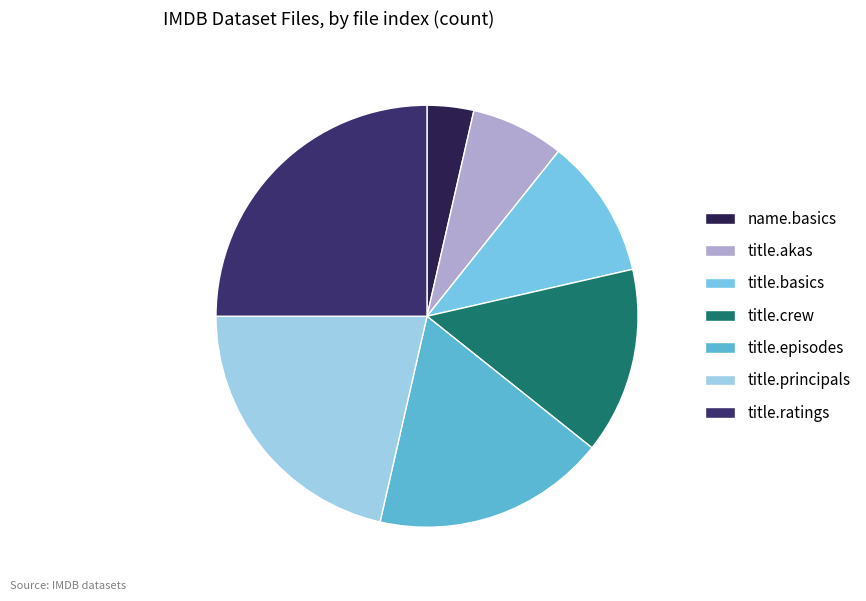

To the nearest percent, what percentage of the pie is title.crew?

14%